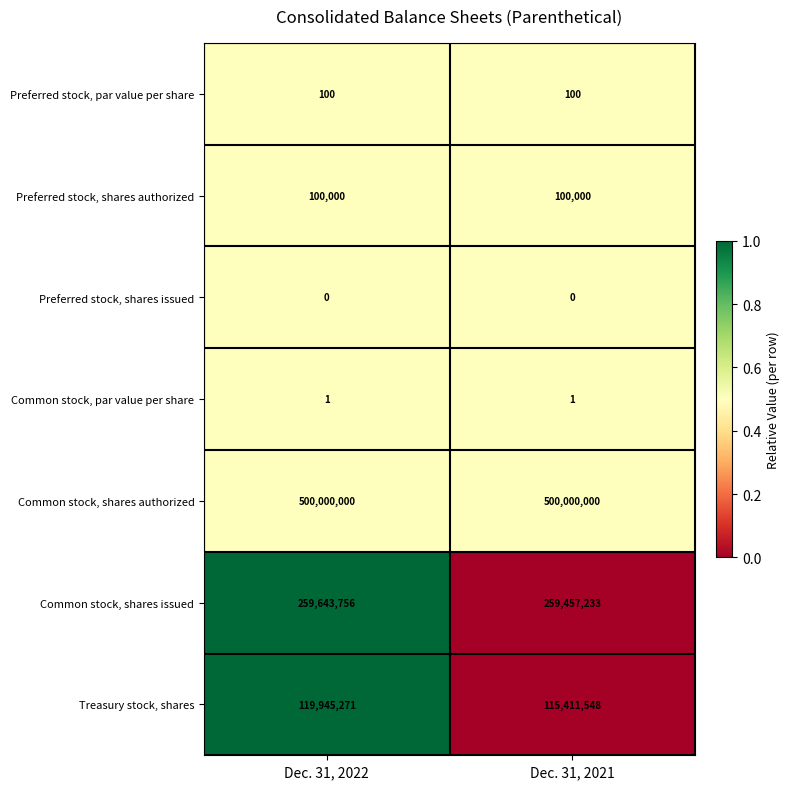

What is the difference between the highest and lowest values at Dec. 31, 2022?

500000000